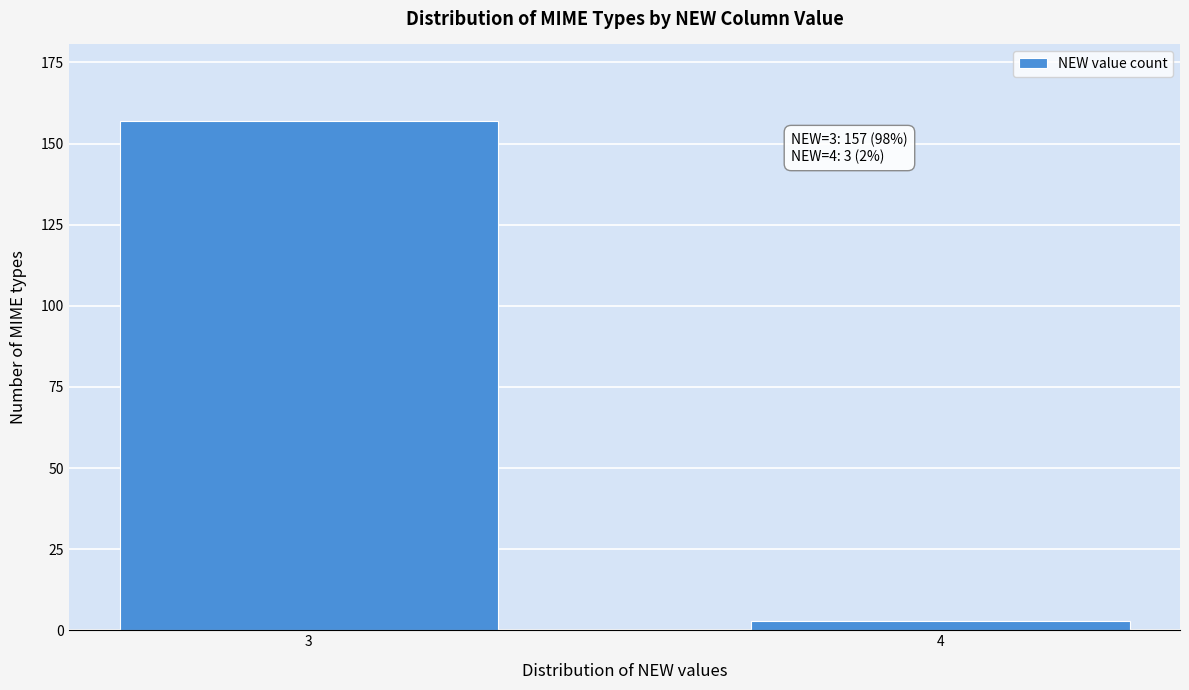

Reading left to right, transcribe all the data shown in this chart.

3=157	4=3